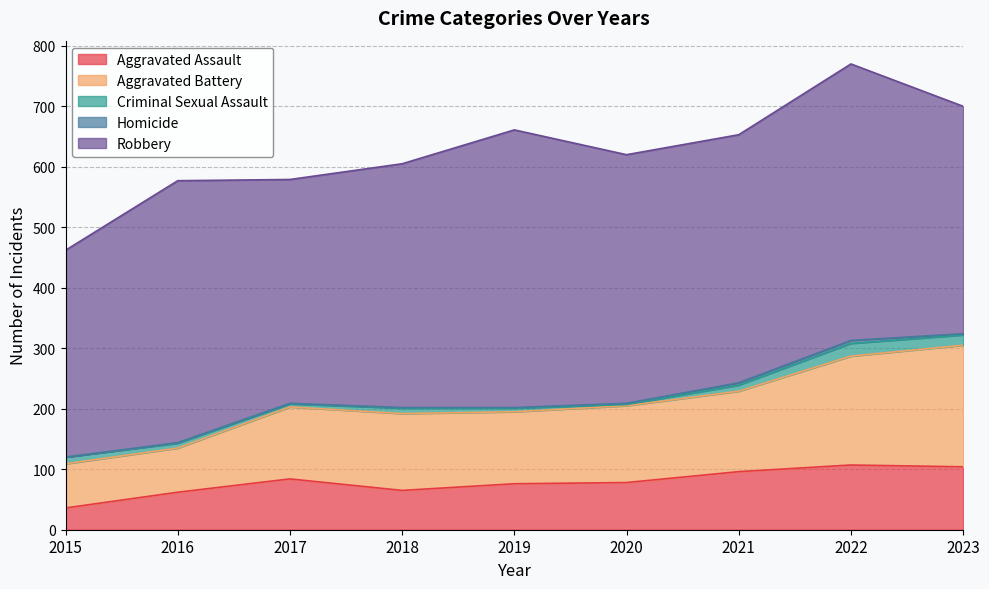

Reading right to left, extract all data points from this chart.

Aggravated Assault: 2023=104	2022=107	2021=96	2020=78	2019=76	2018=65	2017=84	2016=62	2015=36
Aggravated Battery: 2023=201	2022=180	2021=133	2020=127	2019=119	2018=127	2017=119	2016=73	2015=73
Criminal Sexual Assault: 2023=17	2022=21	2021=10	2020=2	2019=6	2018=9	2017=5	2016=8	2015=11
Homicide: 2023=2	2022=5	2021=4	2020=2	2019=1	2018=1	2017=1	2016=1	2015=0
Robbery: 2023=376	2022=457	2021=410	2020=411	2019=459	2018=403	2017=370	2016=433	2015=342